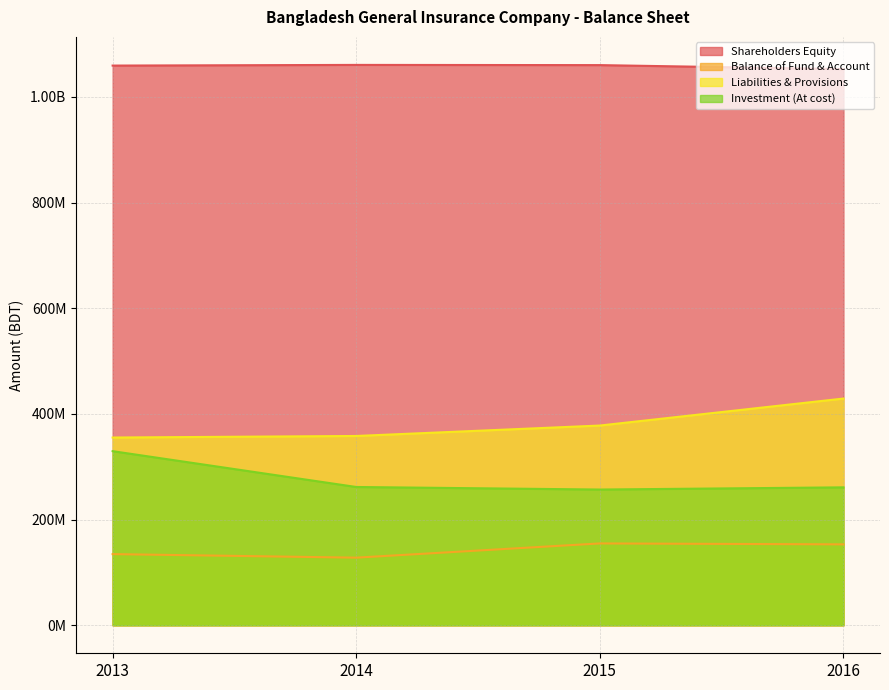

Reading right to left, transcribe all the data shown in this chart.

Shareholders Equity: 1052657100	1060234939	1060617110	1059343970
Balance of Fund & Account: 153104152	154891766	127950691	134665337
Liabilities & Provisions: 429119379	378026428	358262805	355317260
Investment (At cost): 261045612	256887506	261713810	329515389